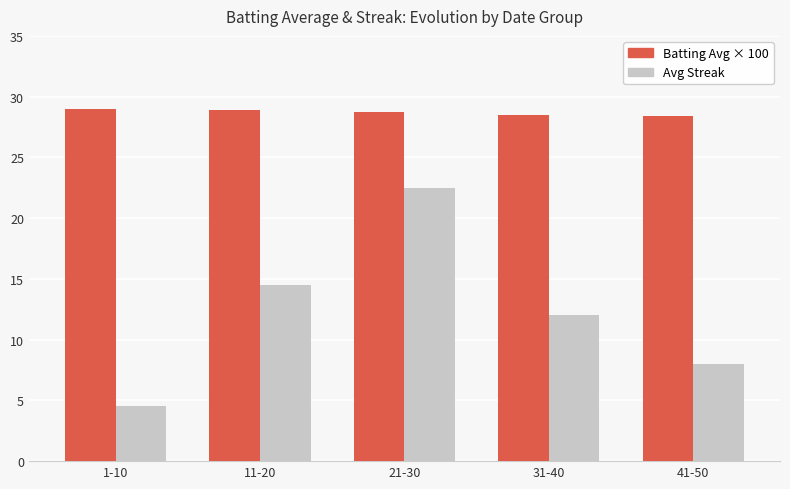

At which category is the sum across all series the highest?

21-30